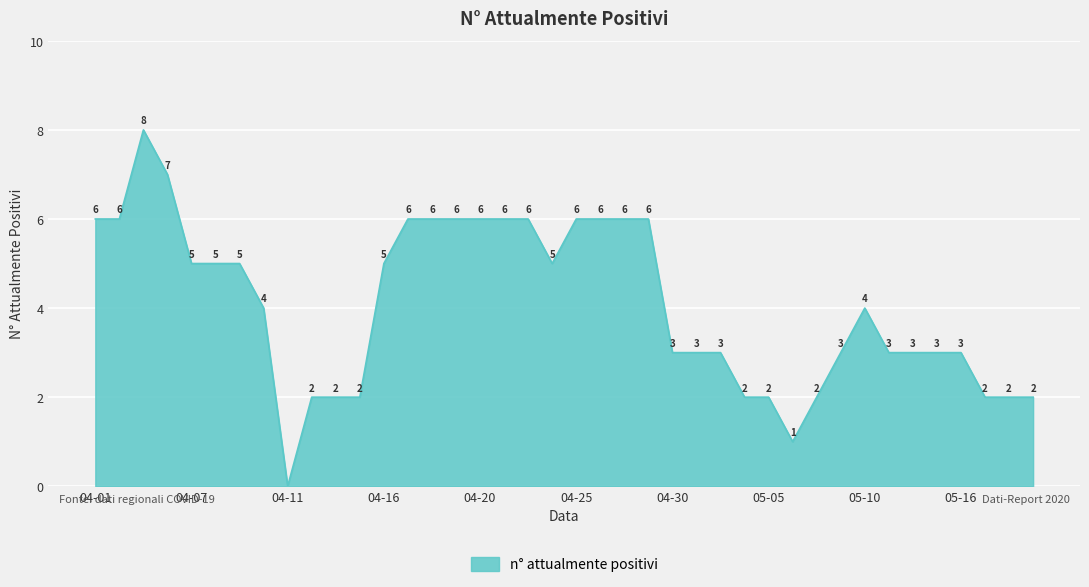

What is the greatest value displayed?

8